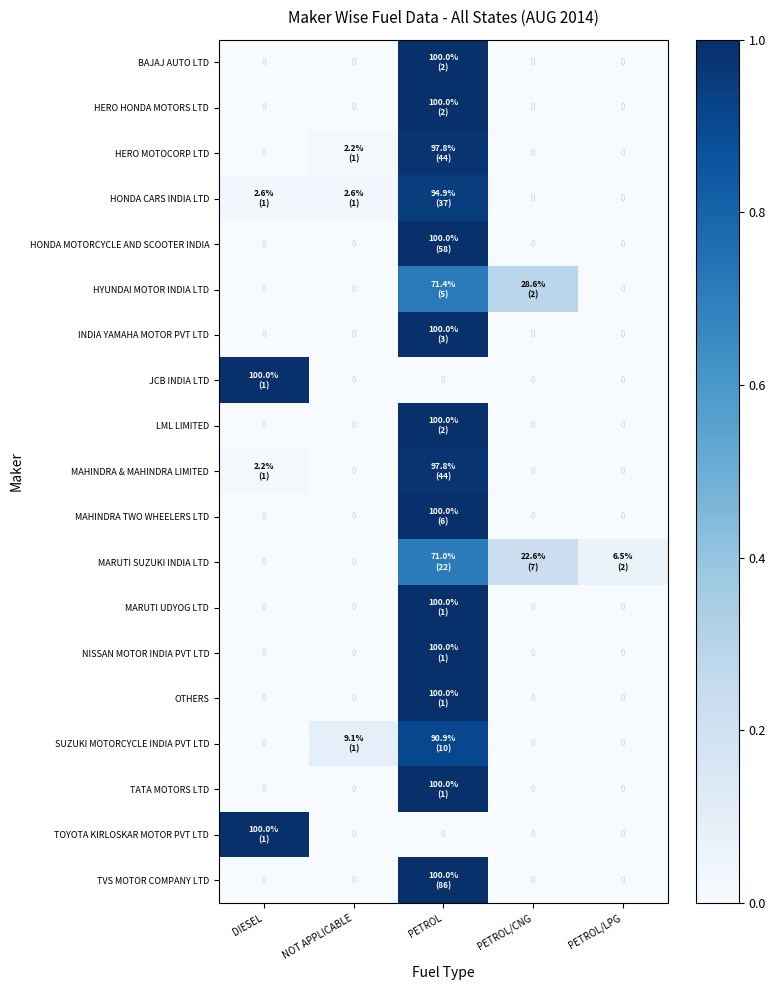

What is the sum of all MARUTI SUZUKI INDIA LTD values?

1.0